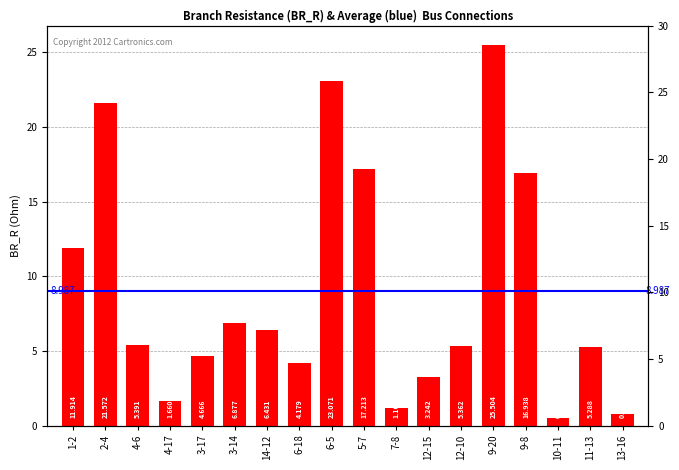

Rank the categories by value from lowest to highest.

10-11, 13-16, 7-8, 4-17, 12-15, 6-18, 3-17, 11-13, 12-10, 4-6, 14-12, 3-14, 1-2, 9-8, 5-7, 2-4, 6-5, 9-20